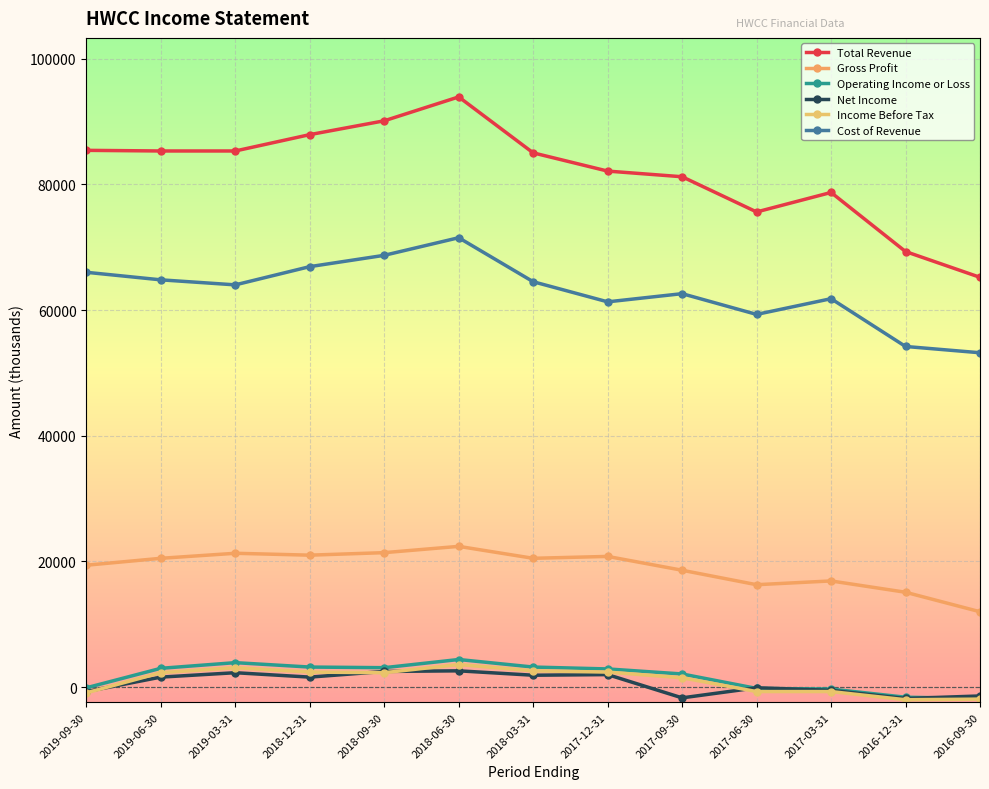

How many distinct data groups are displayed?

6